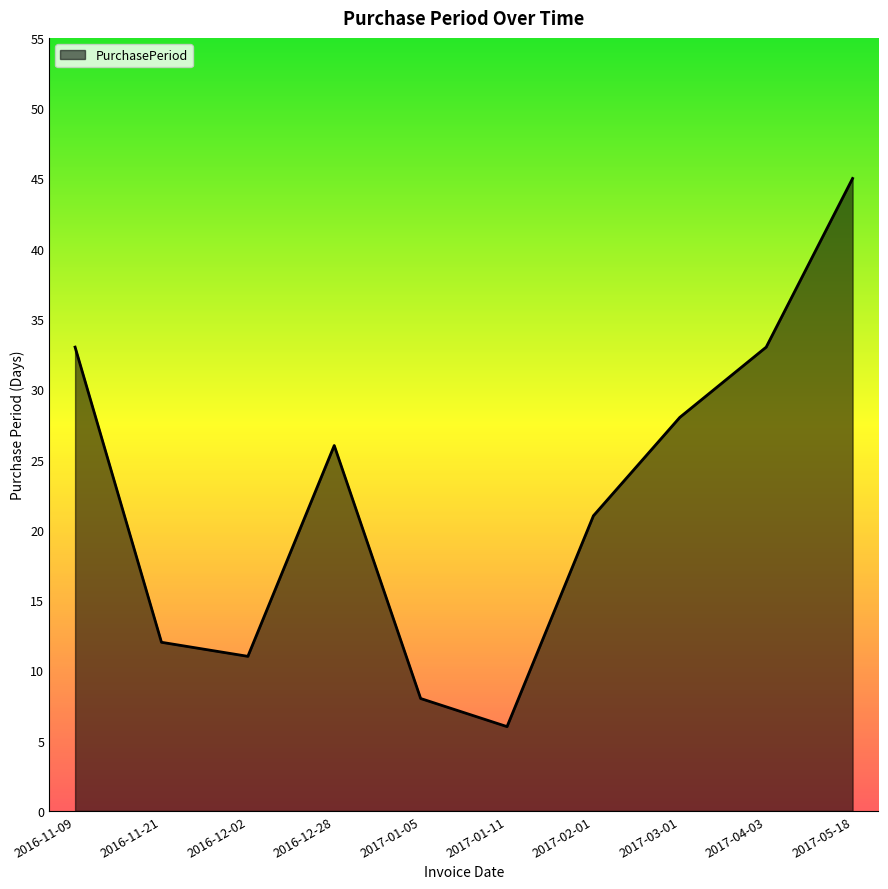

What value does the data have at 2017-05-18?

45